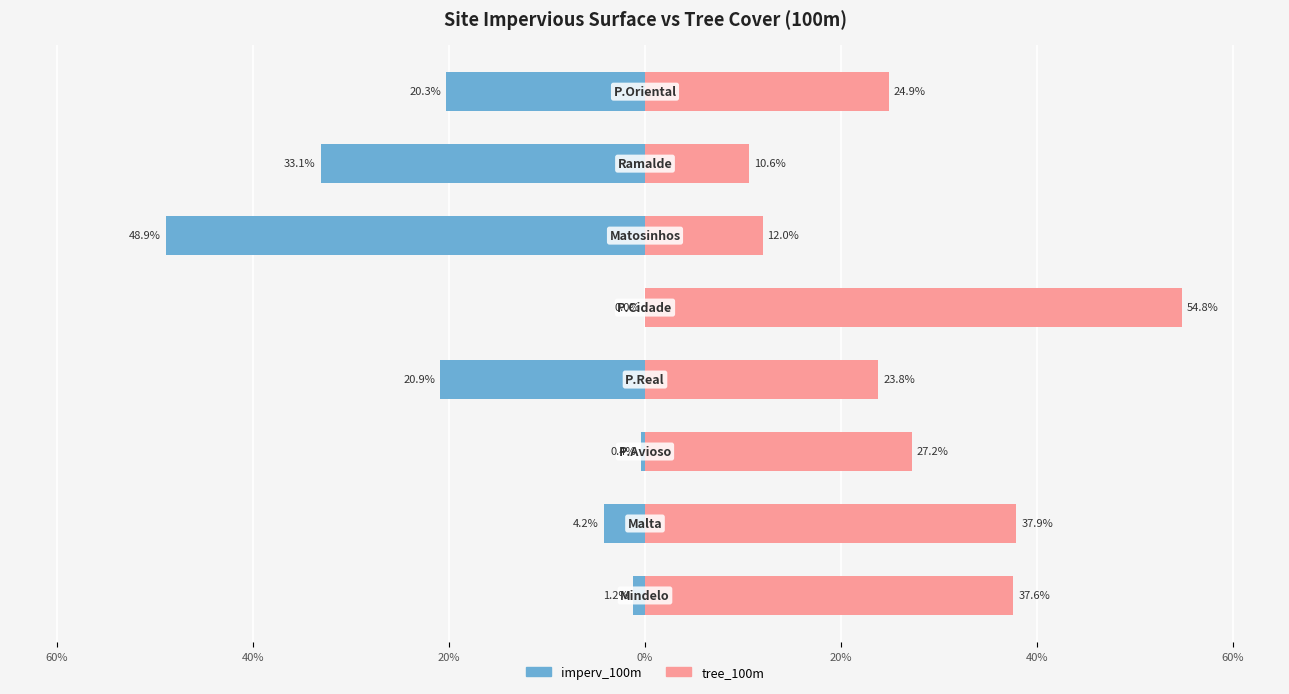

How many values in the tree_100m series are below 27?

4